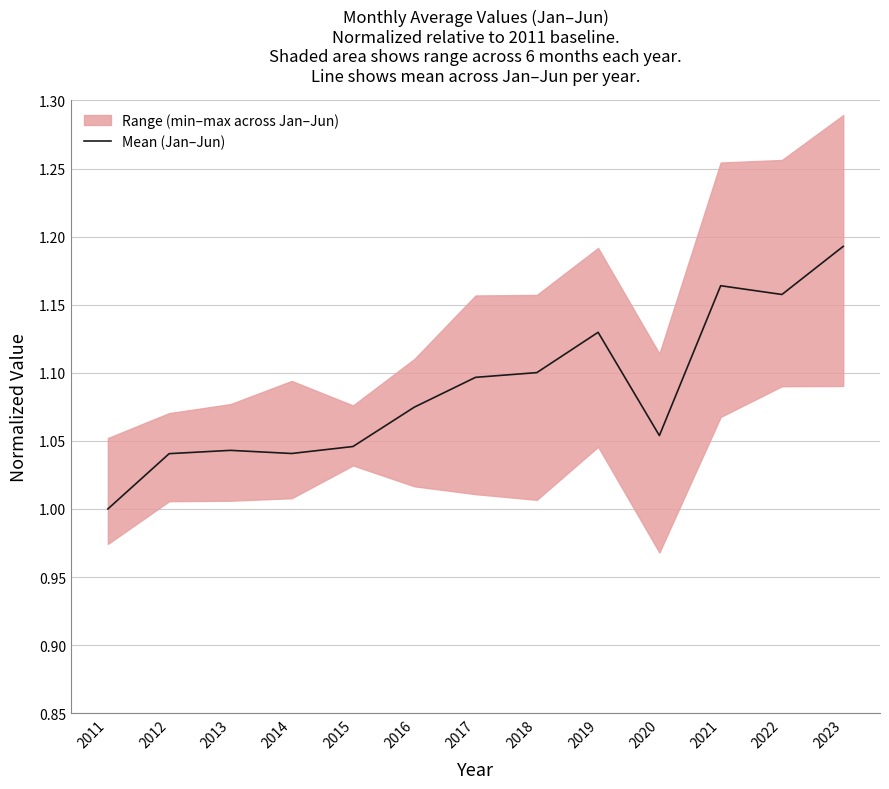

How many lines are shown in the chart?

1